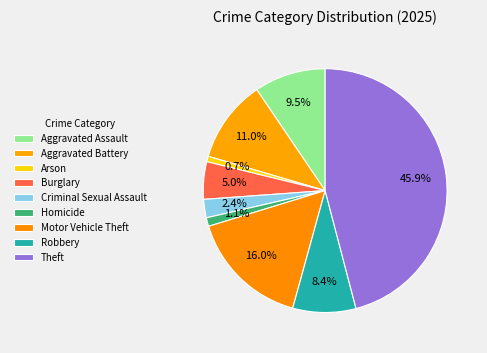

Which slice is the largest?

Theft